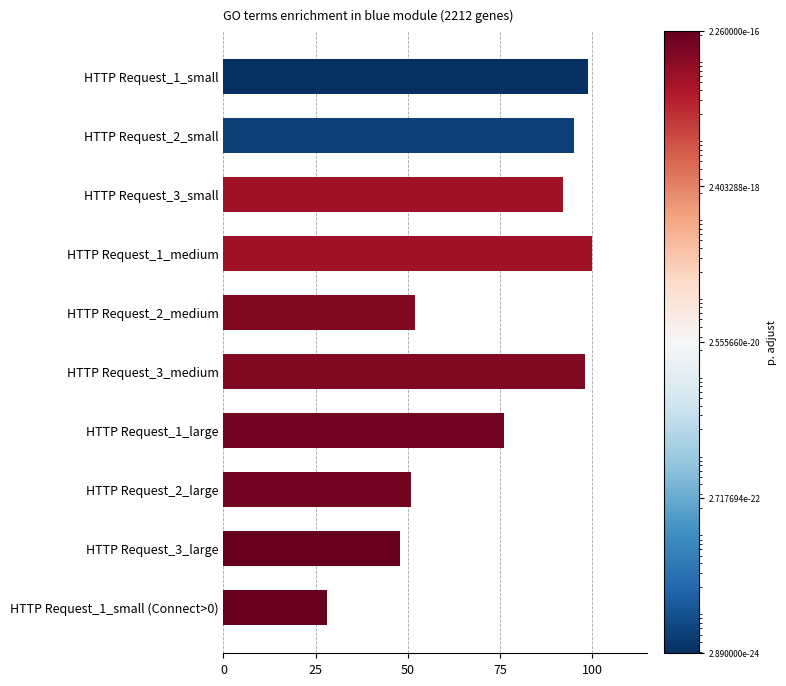

Does the chart contain stacked bars?

No